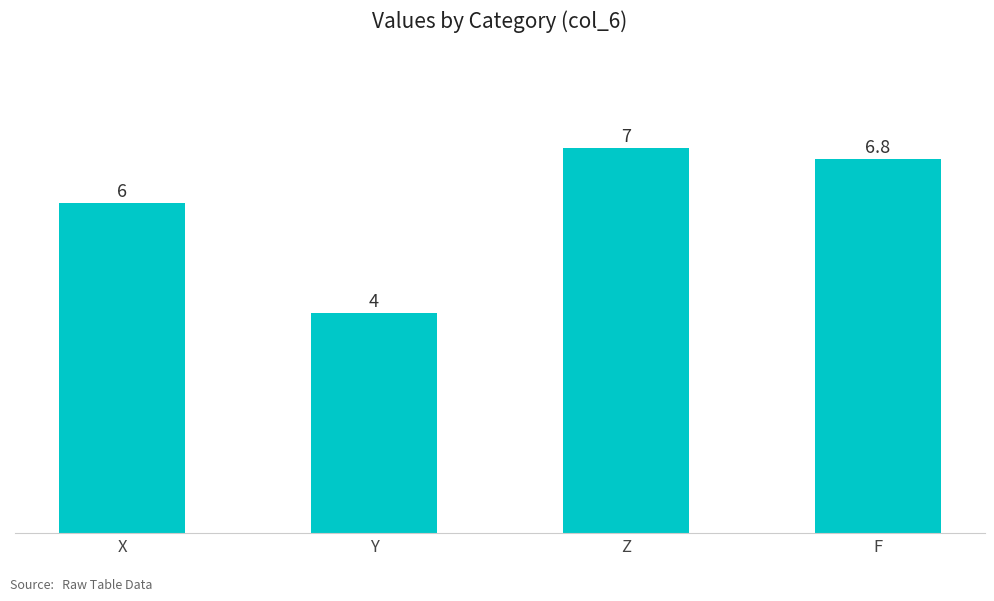

Which category has the highest value across all series?

Z